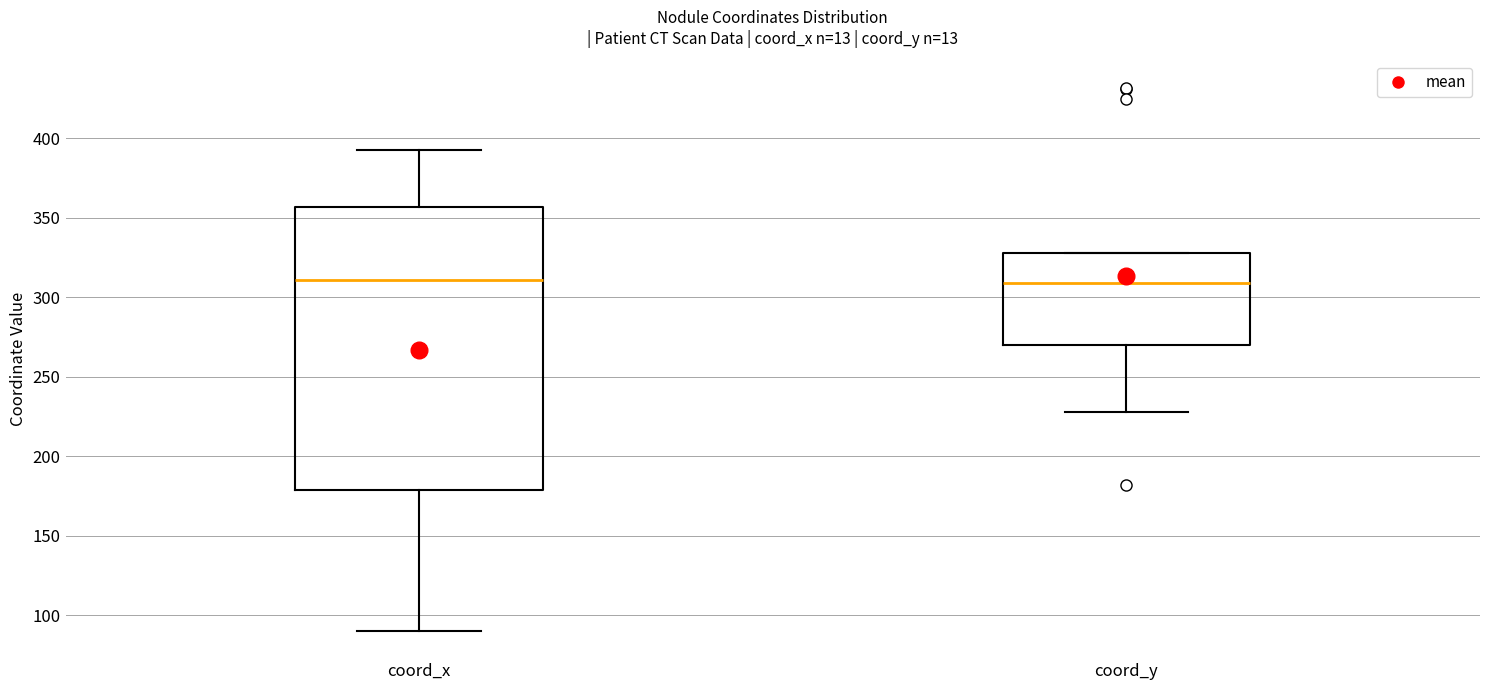

Comparing the boxes themselves (not the whiskers), which one is the tallest?

coord_x